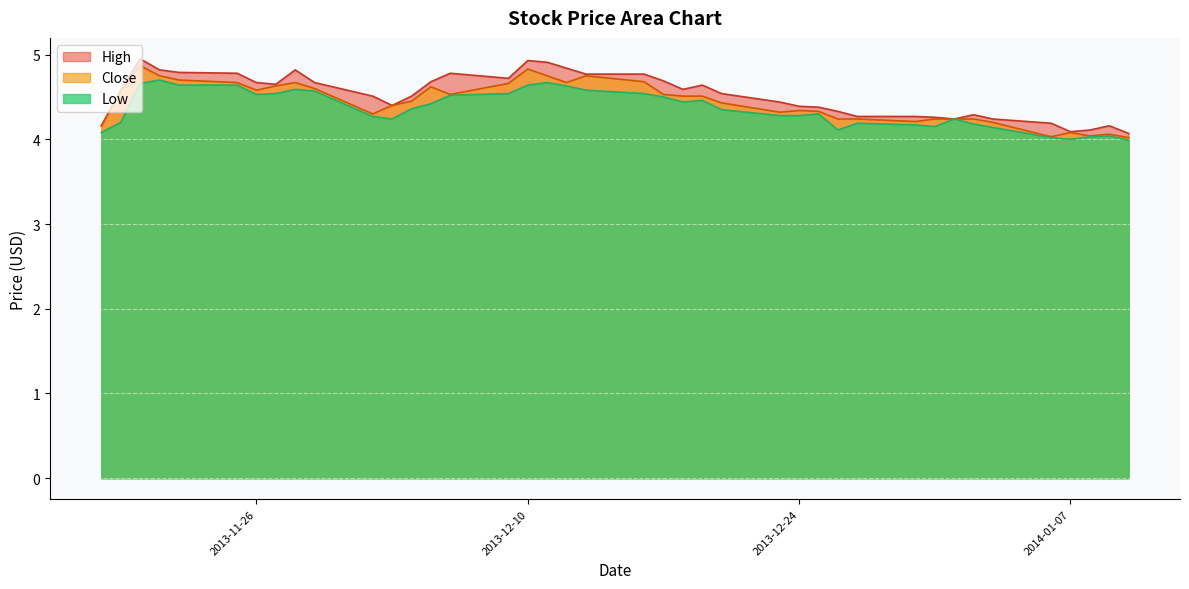

True or false: High has more than 1 points higher than both neighbors.

True